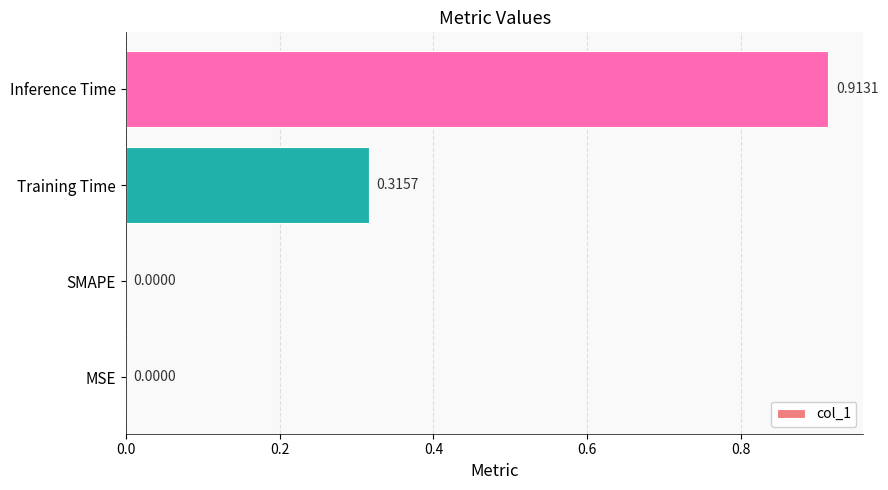

At which category does the chart reach its peak across all series?

Inference Time